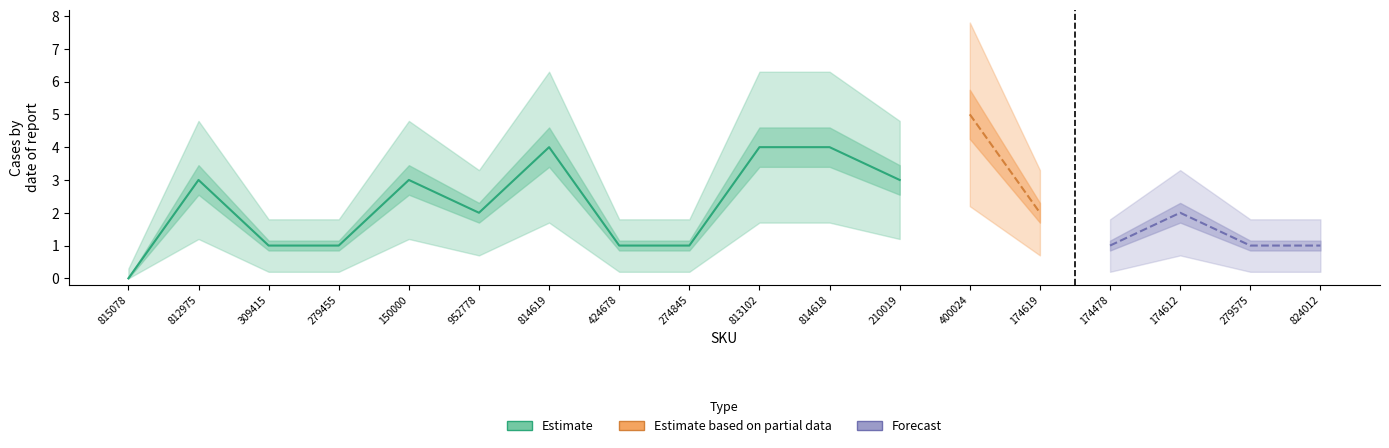

What is the difference between the maximum and minimum values?

5